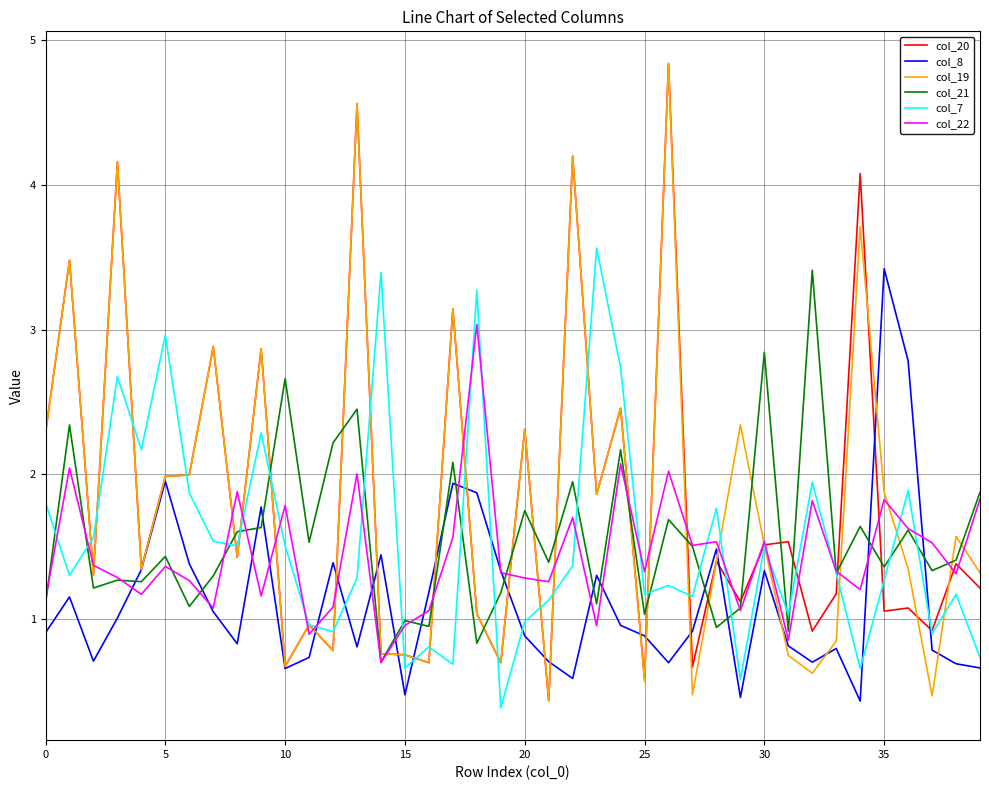

What are all the series names shown in the legend?

col_20, col_8, col_19, col_21, col_7, col_22